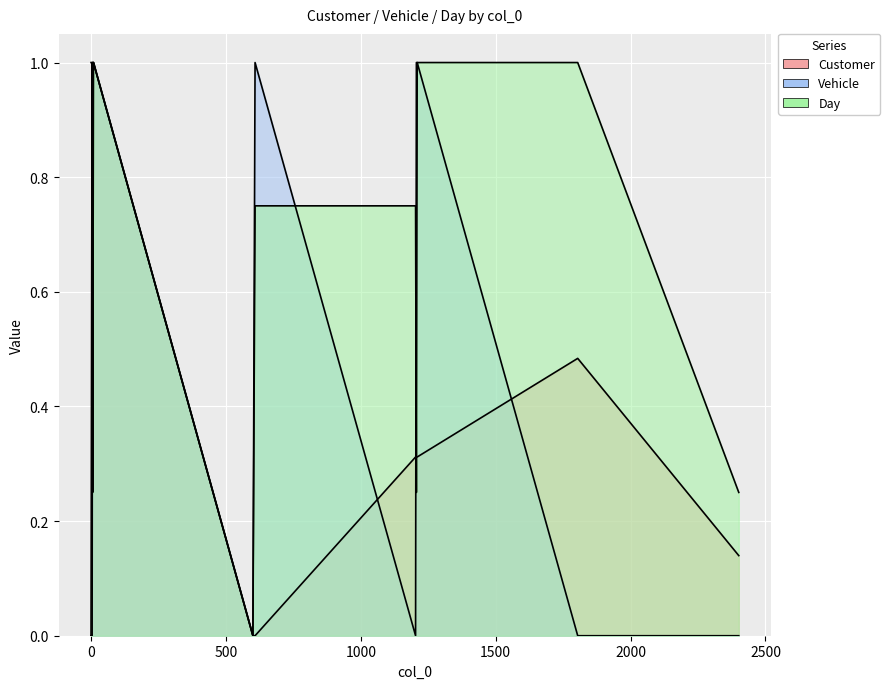

What is the total value across all series at 1804?

1.5